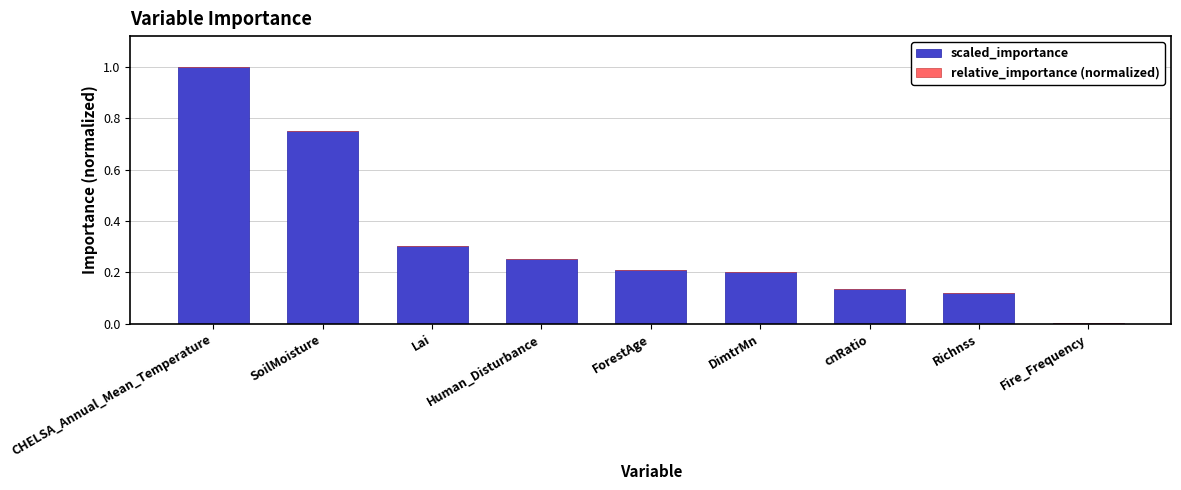

Is it true that scaled_importance equals 0.0 at Fire_Frequency?

True